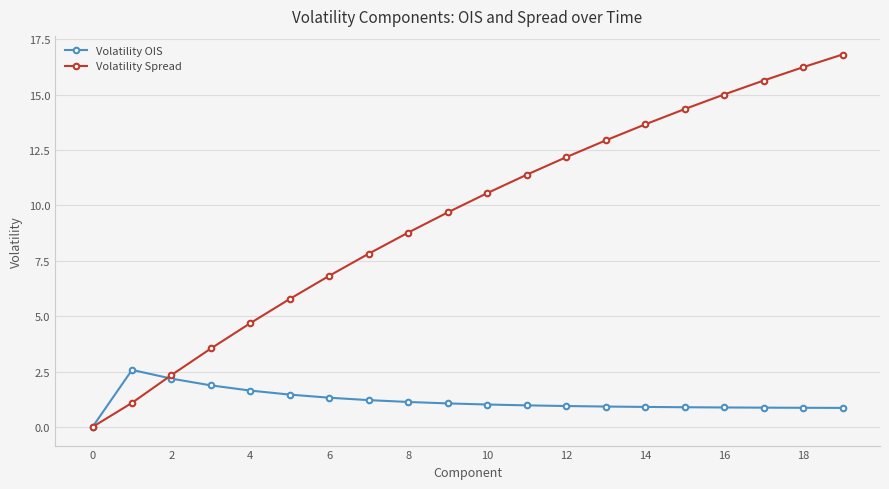

Rank the series by their maximum value, from lowest to highest.

Volatility OIS, Volatility Spread